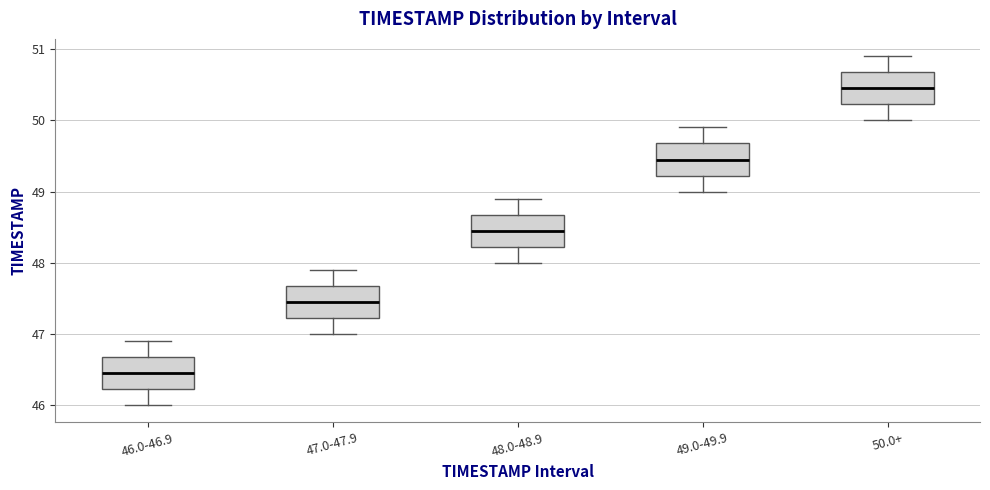

Where does the median line of the box for 50.0+ sit on the y-axis? The values are not printed on the chart, so give them approximately, as read against the axis.

50.5